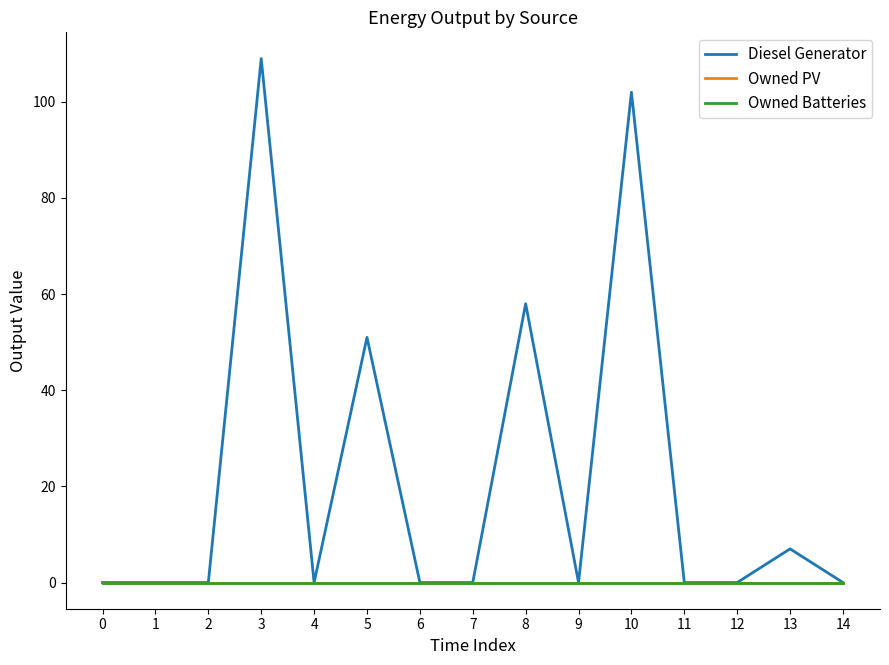

Does the chart have visible grid lines?

No